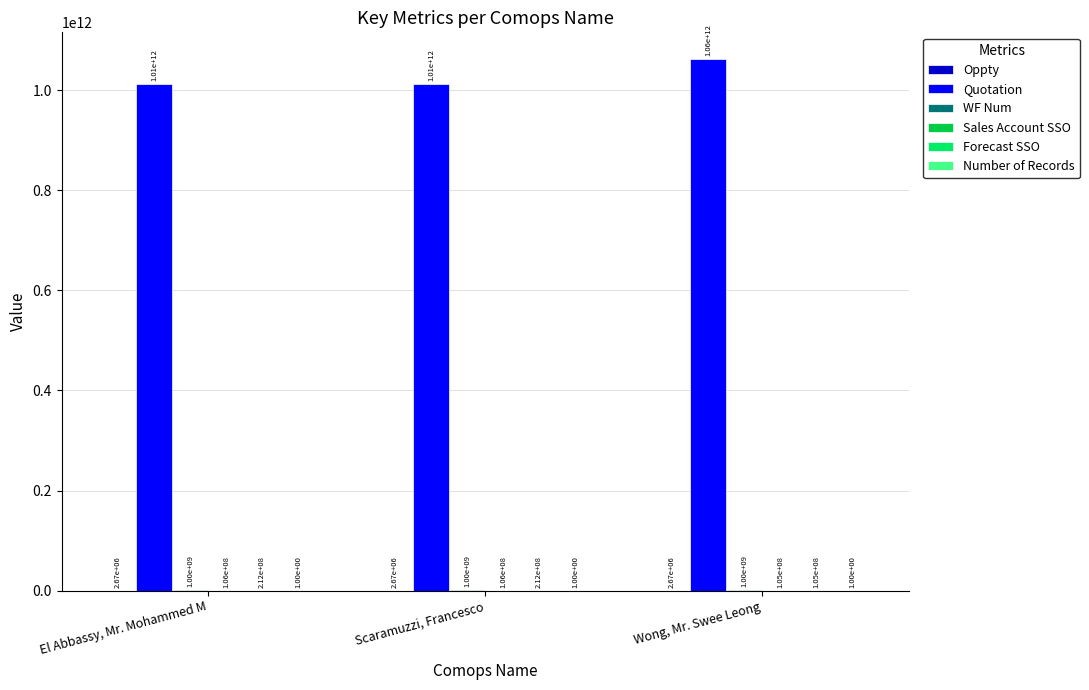

What is the greatest value displayed?

1062319055606